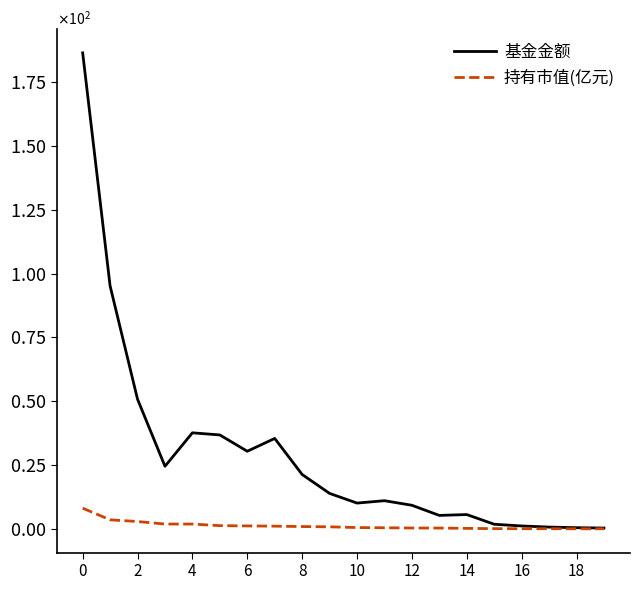

True or false: 基金金额 has more than 1 interior local peaks.

True